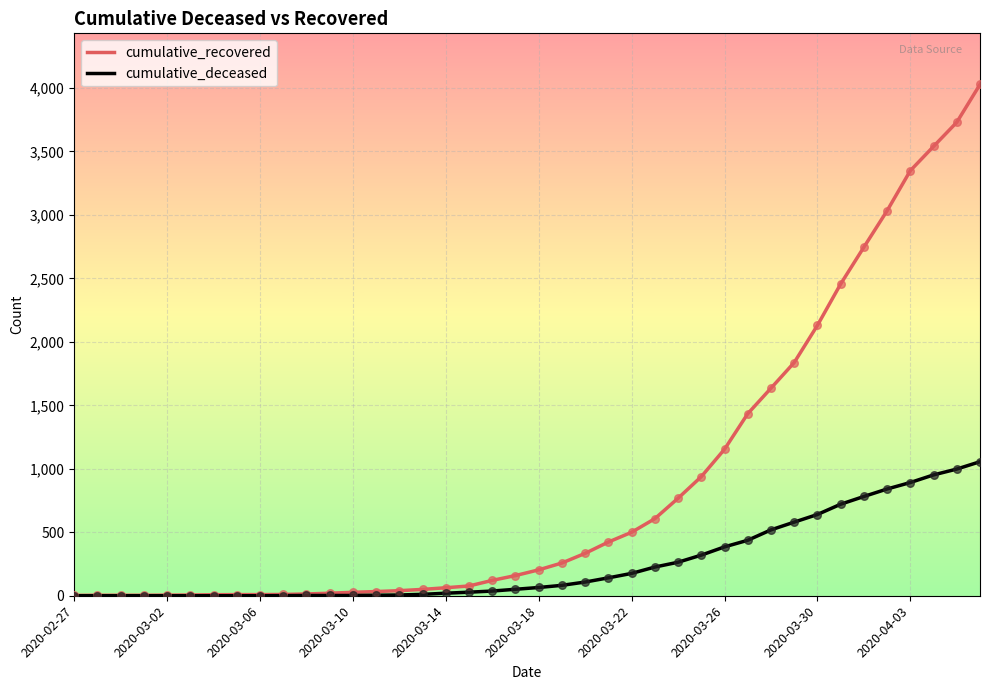

Which series has the largest total across all categories?

cumulative_recovered